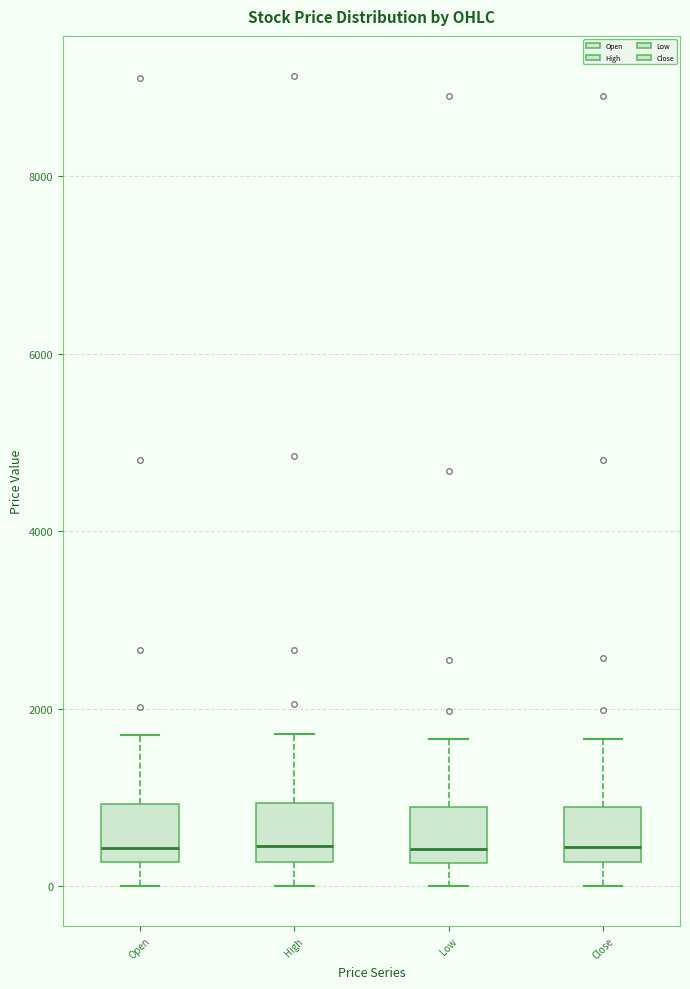

Reading left to right, transcribe this box plot: for each box, give where its median line is, the range the box spans, and where its two whiskers end, as read against the y-axis. The values are not printed on the chart, so give them approximately, as read against the axis.

Open: median 400, box 200 to 1000, whiskers 0 to 1800
High: median 400, box 200 to 1000, whiskers 0 to 1800
Low: median 400, box 200 to 800, whiskers 0 to 1600
Close: median 400, box 200 to 800, whiskers 0 to 1600